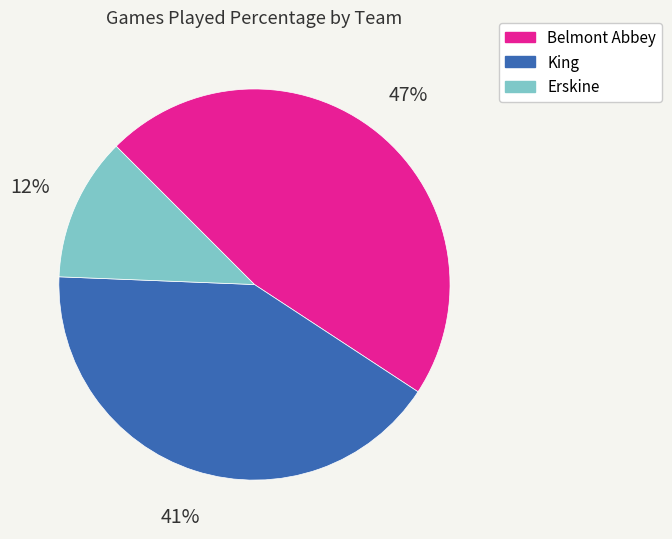

Rank the categories by value from highest to lowest.

Belmont Abbey, King, Erskine